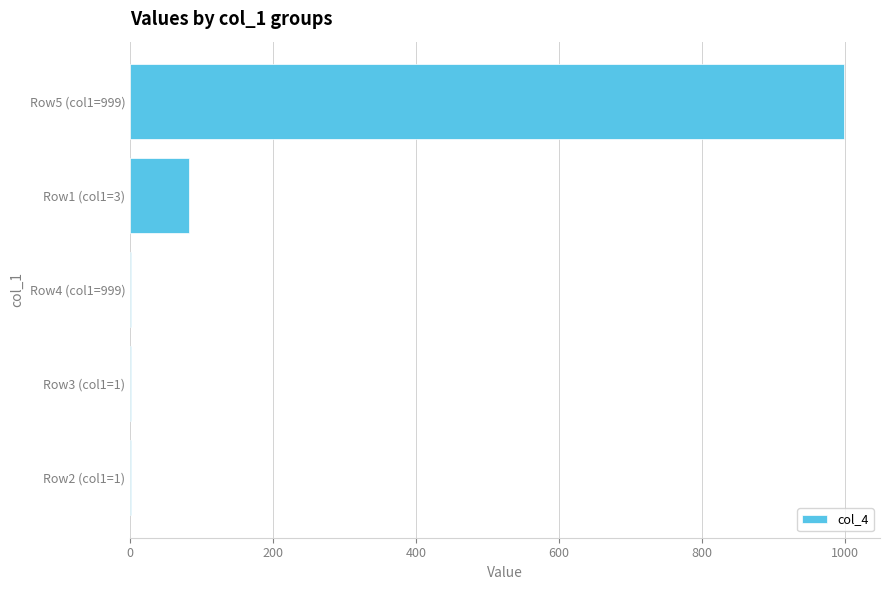

Reading bottom to top, transcribe all the data shown in this chart.

Row2 (col1=1)=1	Row3 (col1=1)=1	Row4 (col1=999)=1	Row1 (col1=3)=83	Row5 (col1=999)=999